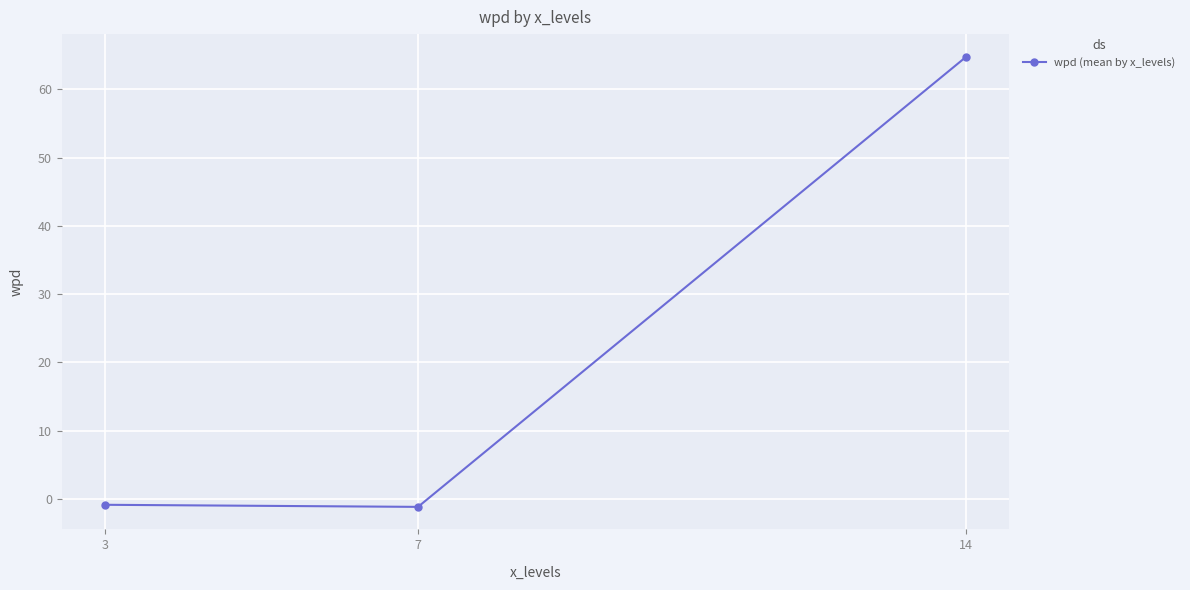

How many data points are less than 0?

2